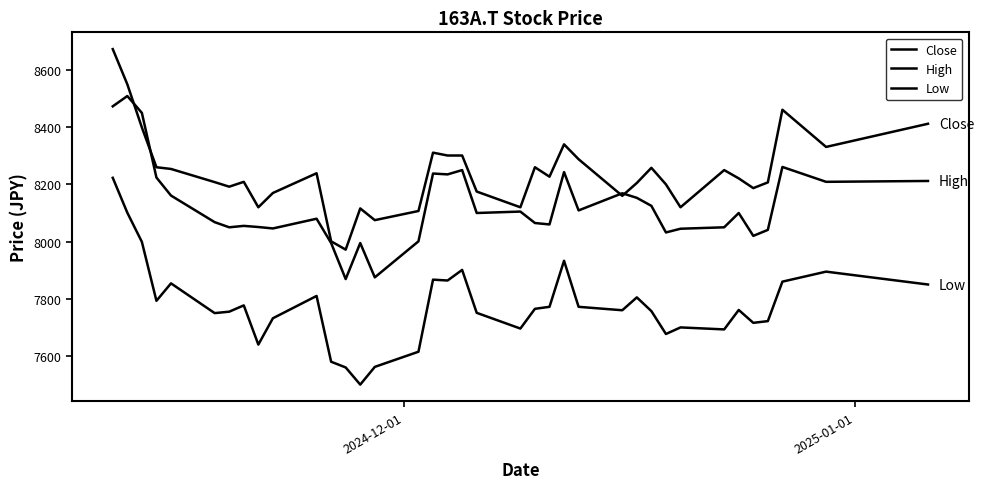

Reading left to right, list all the values displayed in this chart.

Close: 8673	8550	8399	8260	8254	8208	8192	8209	8120	8170	8239	8001	7972	8116	8075	8107	8311	8301	8301	8175	8120	8260	8227	8340	8288	8160	8205	8258	8200	8120	8250	8221	8187	8207	8461	8331	8412
High: 8473	8509	8450	8224	8161	8068	8050	8055	8051	8046	8080	7995	7869	7995	7875	8001	8238	8235	8250	8100	8105	8065	8060	8243	8109	8169	8153	8125	8032	8045	8050	8100	8020	8041	8261	8209	8212
Low: 8223	8101	7999	7793	7854	7750	7755	7777	7640	7732	7810	7580	7560	7500	7562	7615	7867	7864	7901	7751	7696	7765	7772	7933	7772	7760	7805	7757	7677	7700	7693	7761	7716	7722	7860	7895	7850